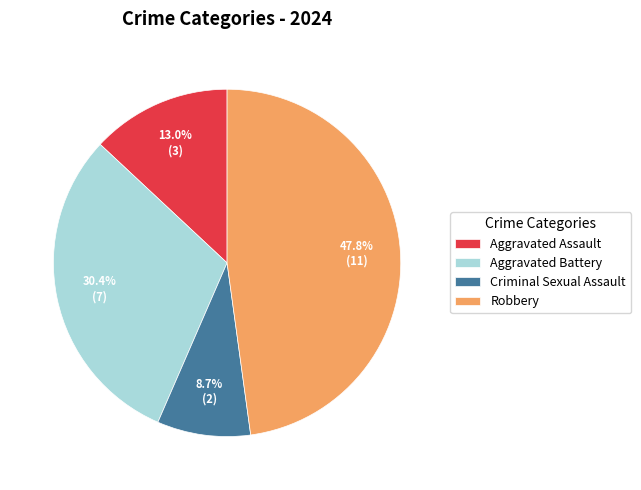

Is it true that Aggravated Assault is 13% of the pie?

True